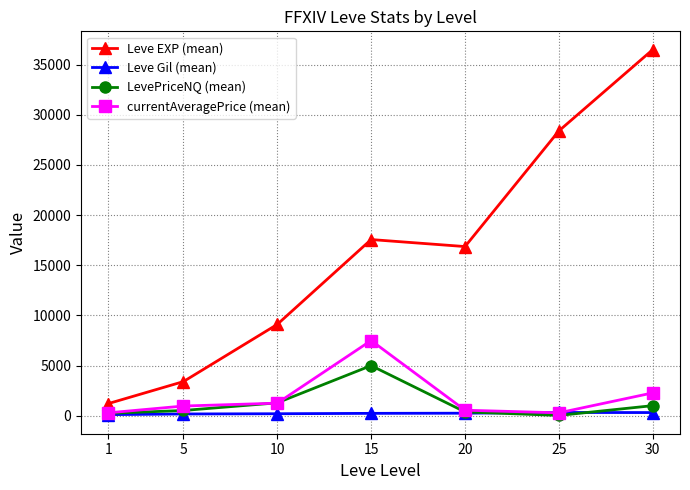

How many data points in currentAveragePrice (mean) are above 971?

4